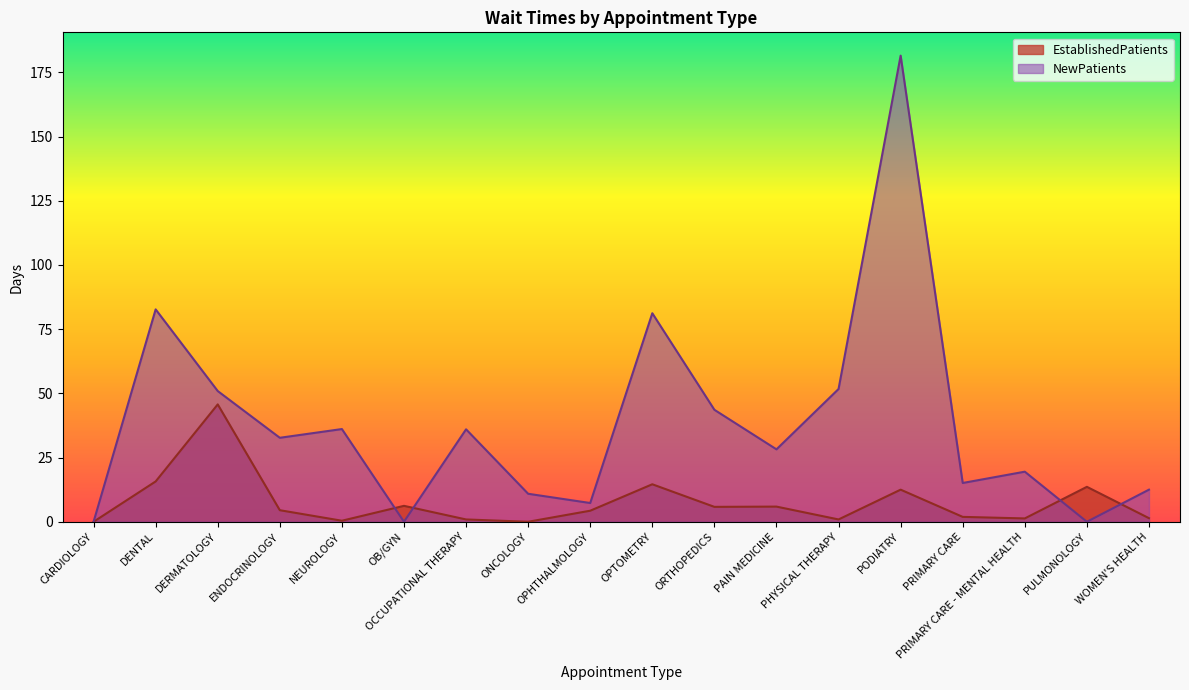

How many times do NewPatients and EstablishedPatients cross each other?

4